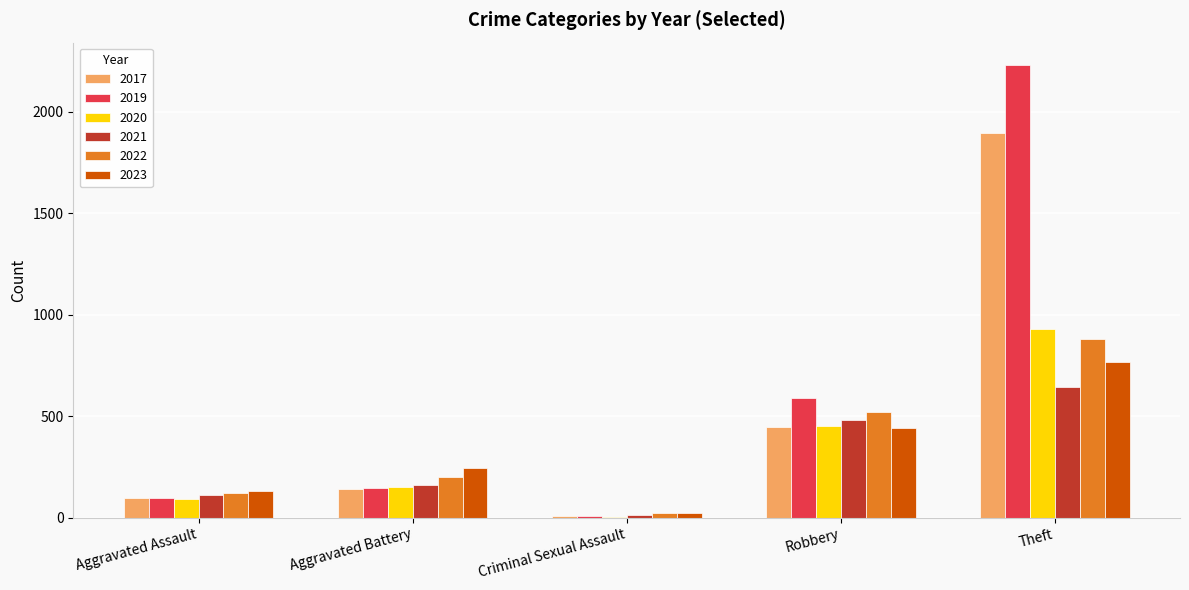

What is the maximum value for 2023?

765